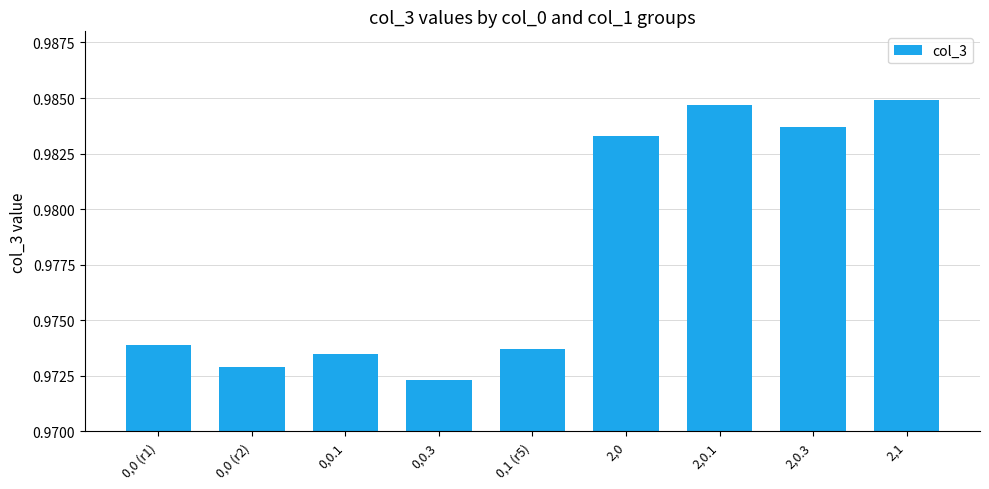

Which has a higher value, 0,1 (r5) or 2,1?

2,1